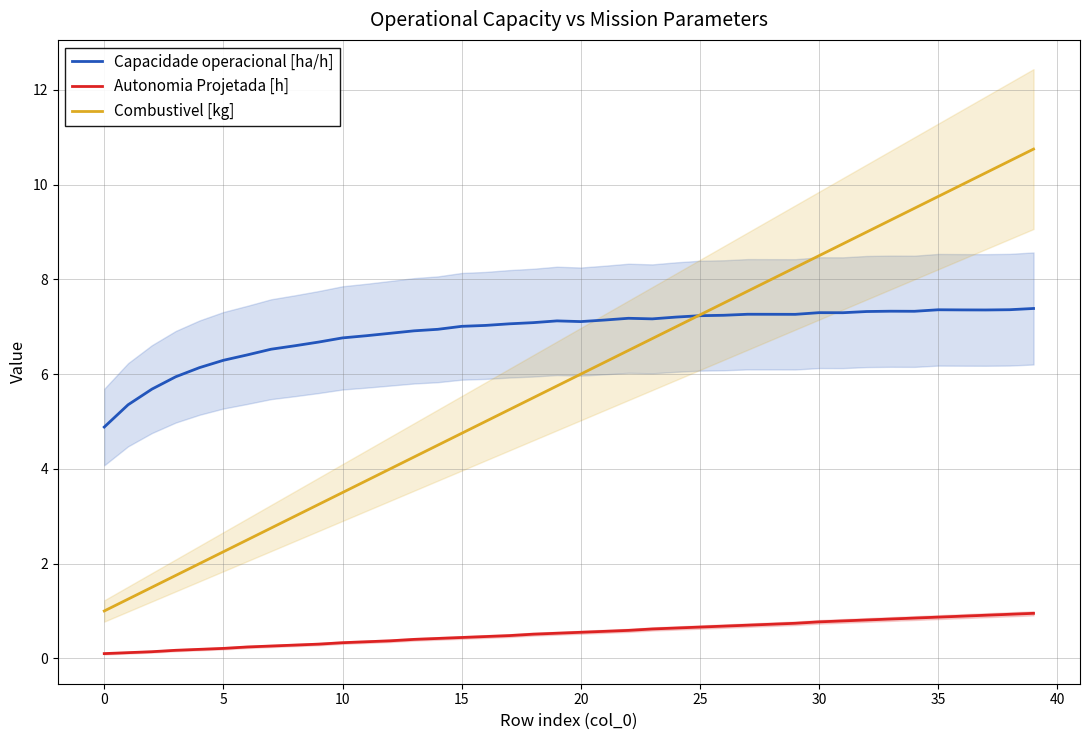

How many values in the Capacidade operacional [ha/h] series exceed 7?

25